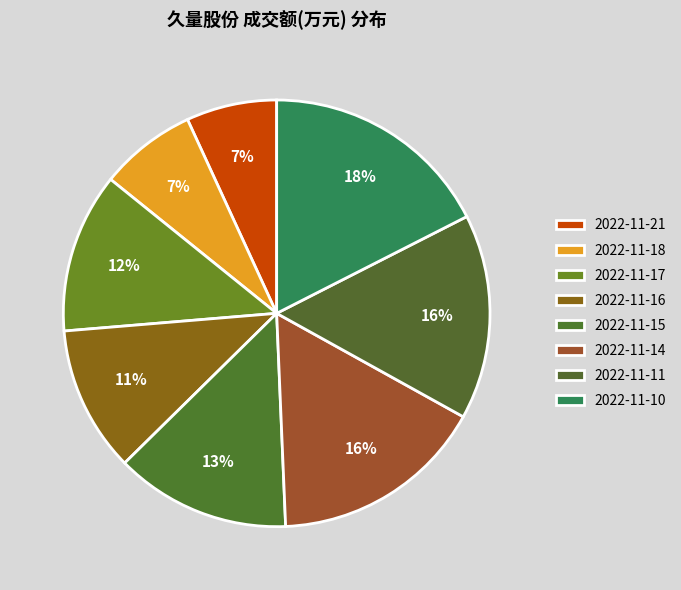

To the nearest percent, what is the difference between the largest and smallest slice percentages?

11%